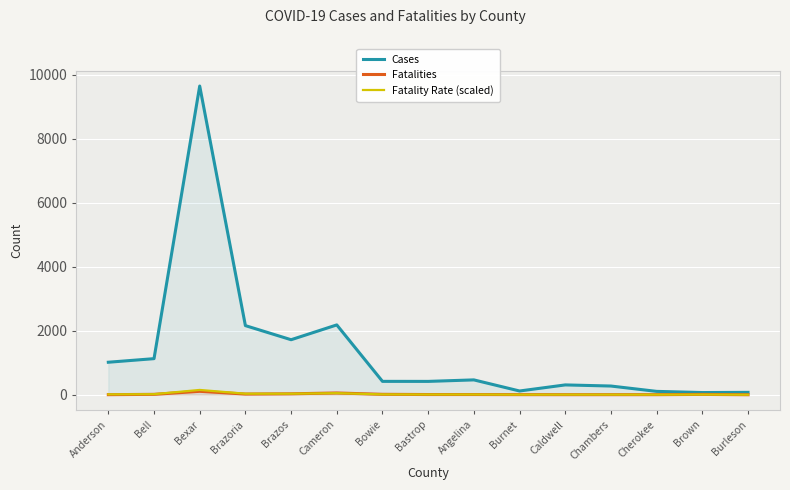

True or false: Fatalities has a value of 10.0 at Brown.

True